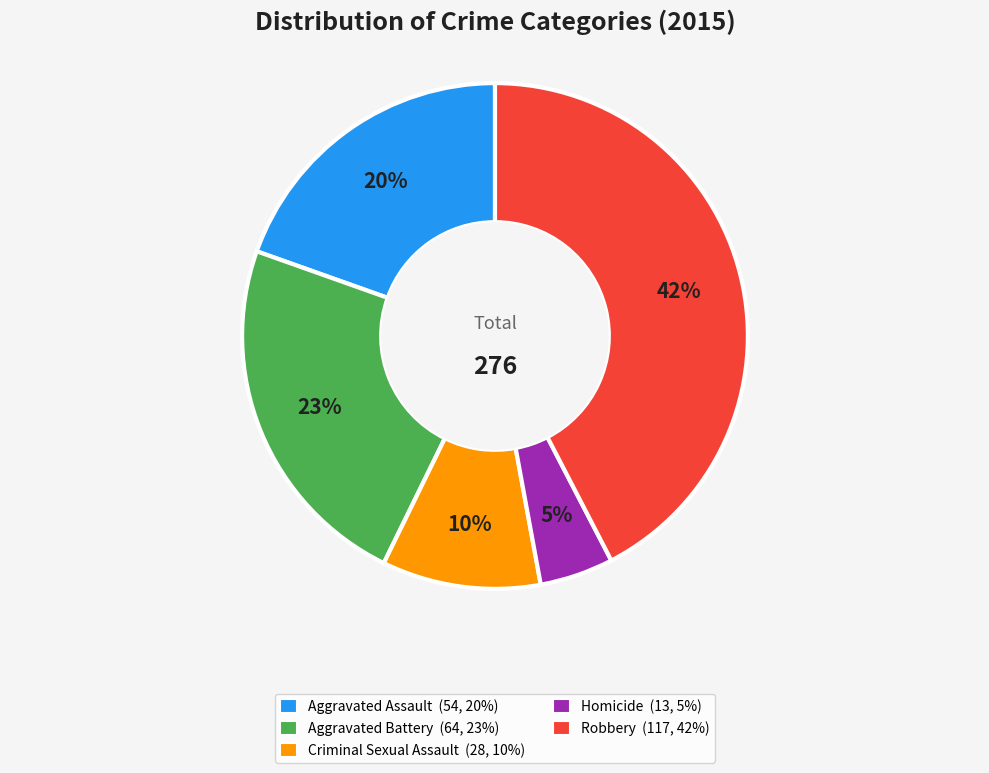

What percentage is the Criminal Sexual Assault slice, to the nearest percent?

10%